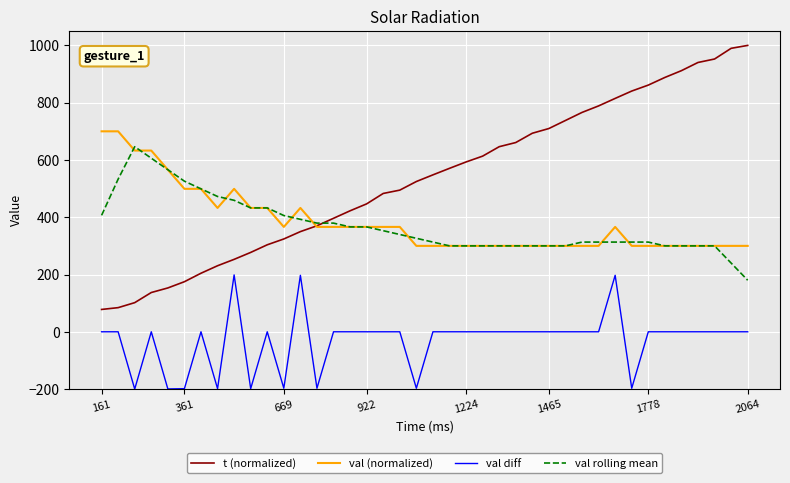

What is the lowest value of the t (normalized) series?

78.0